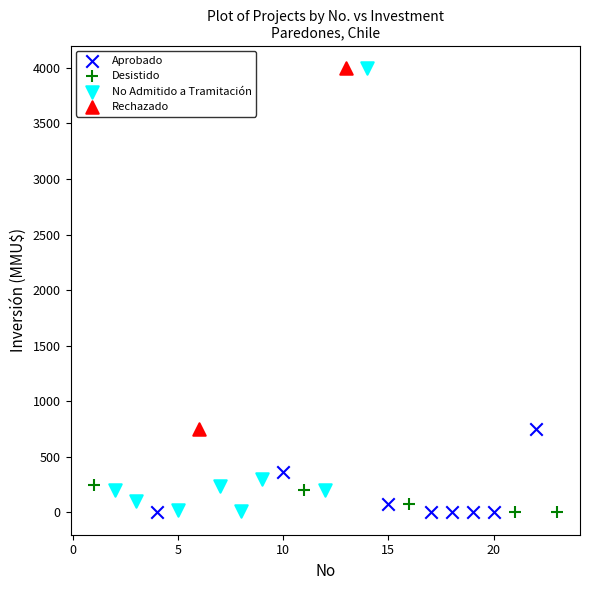

What are all the series names shown in the legend?

Aprobado, Desistido, No Admitido a Tramitación, Rechazado